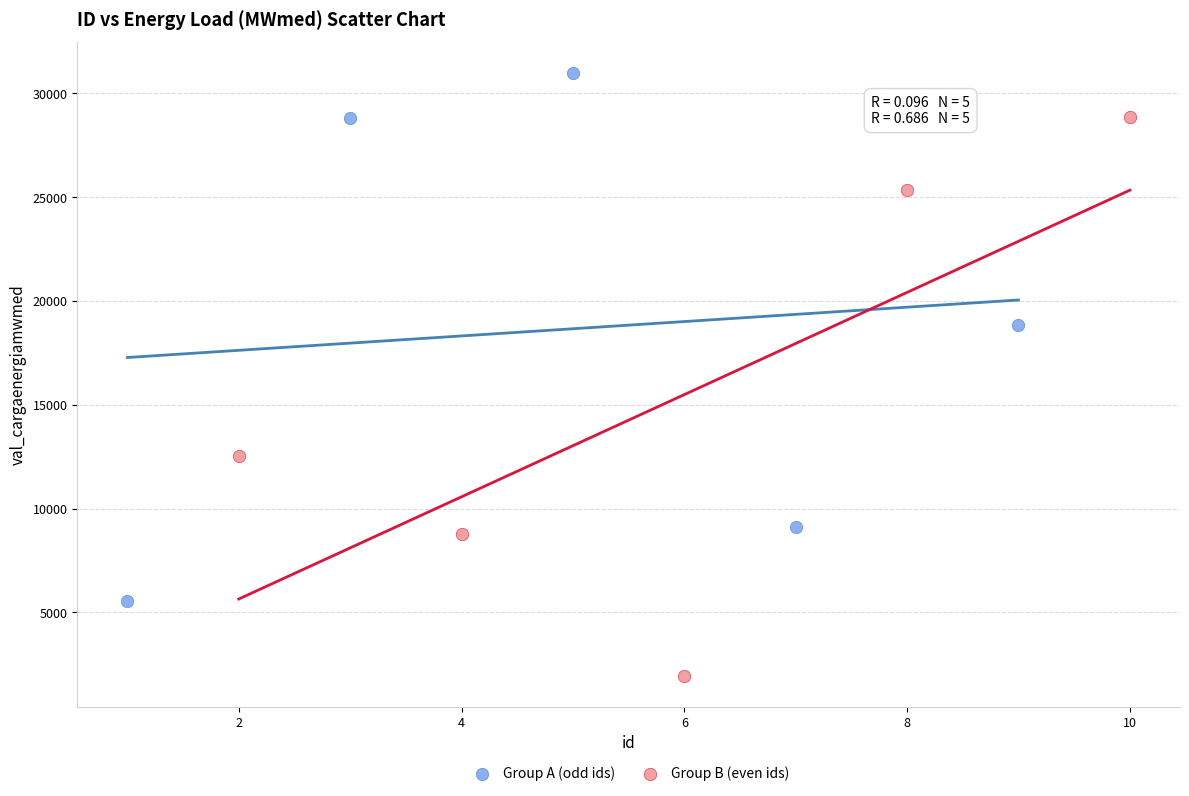

Which series reaches the maximum Y coordinate?

Group A (odd ids)